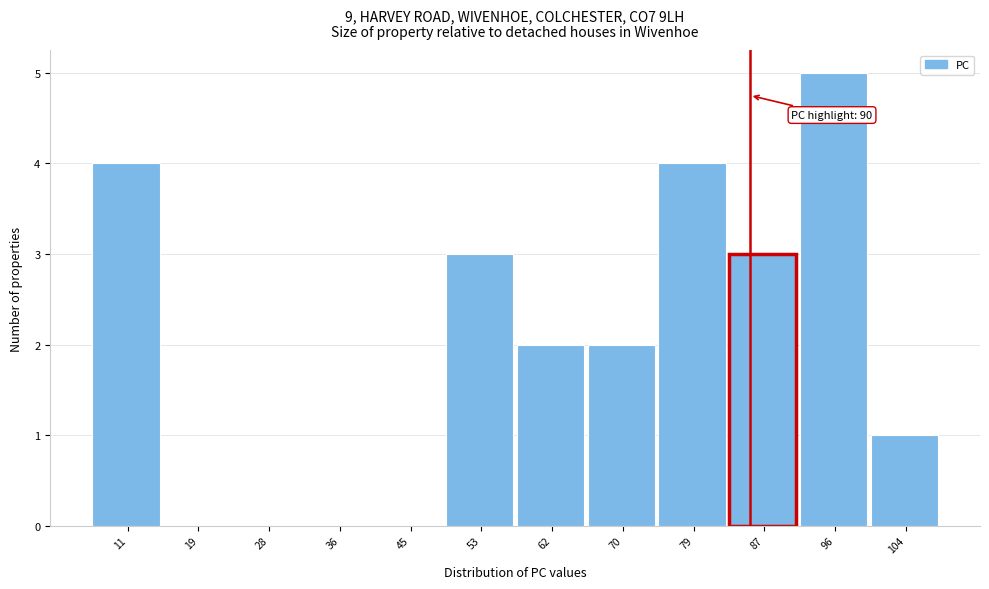

Reading left to right, transcribe all the data shown in this chart.

11=4	19=0	28=0	36=0	45=0	53=3	62=2	70=2	79=4	87=3	96=5	104=1